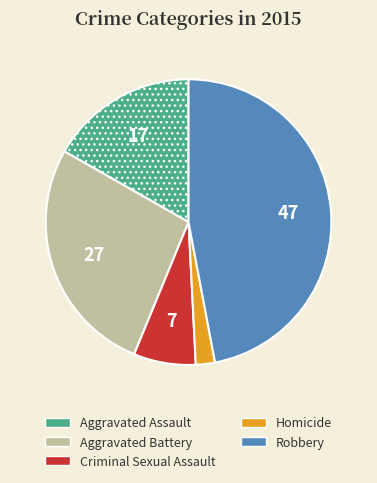

Which category has the biggest portion of the pie?

Robbery